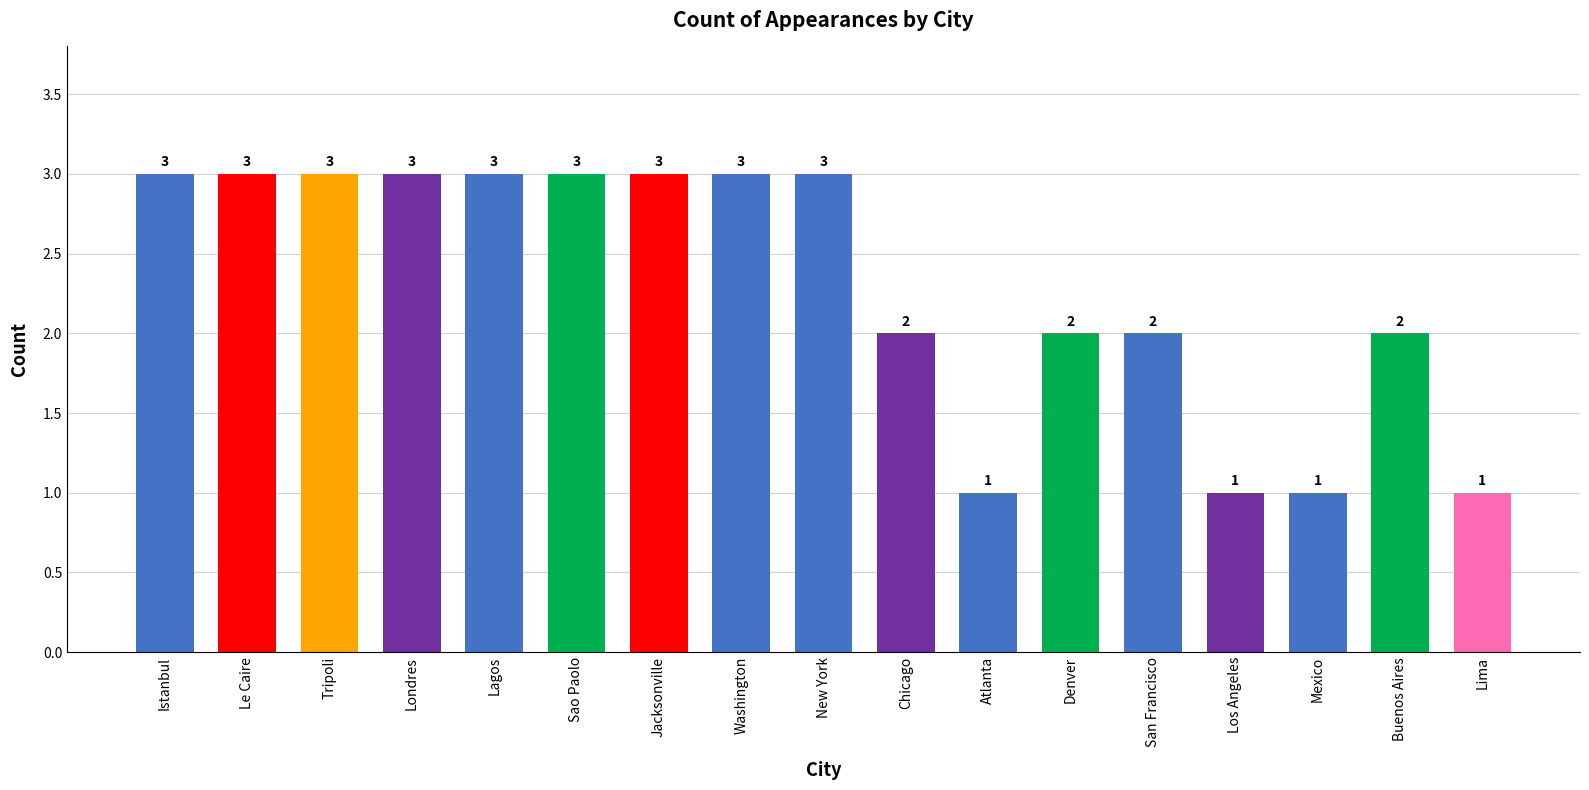

What is the difference between the maximum and second lowest values?

2